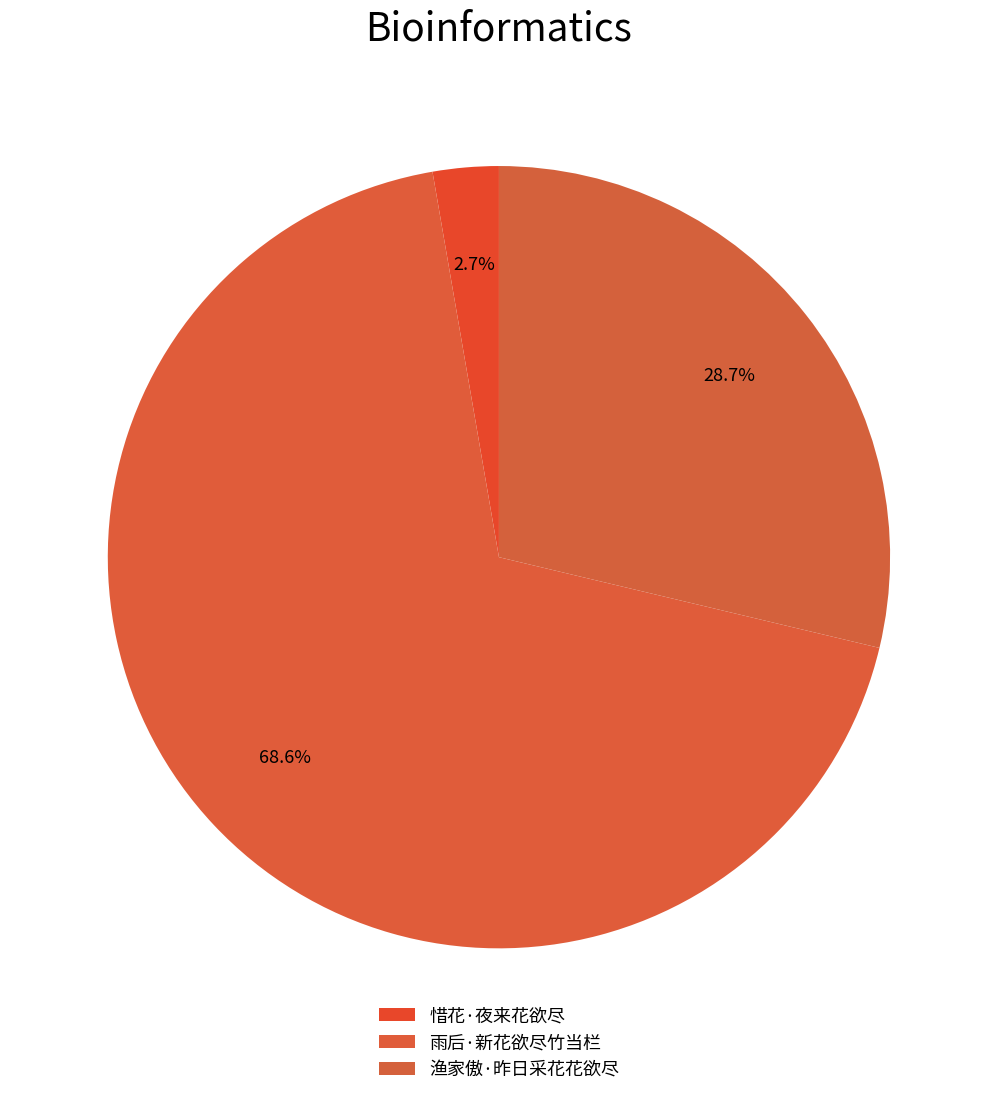

True or false: 惜花·夜来花欲尽 accounts for 3% of the total.

True